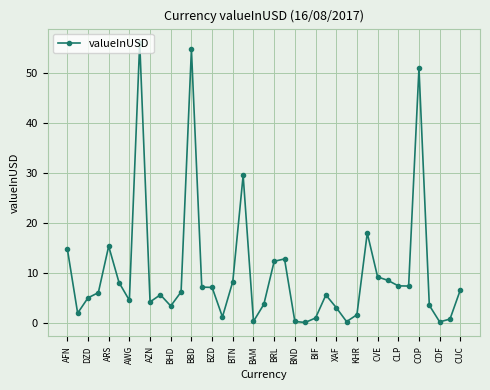

True or false: the data has more than 0 interior local peaks.

True